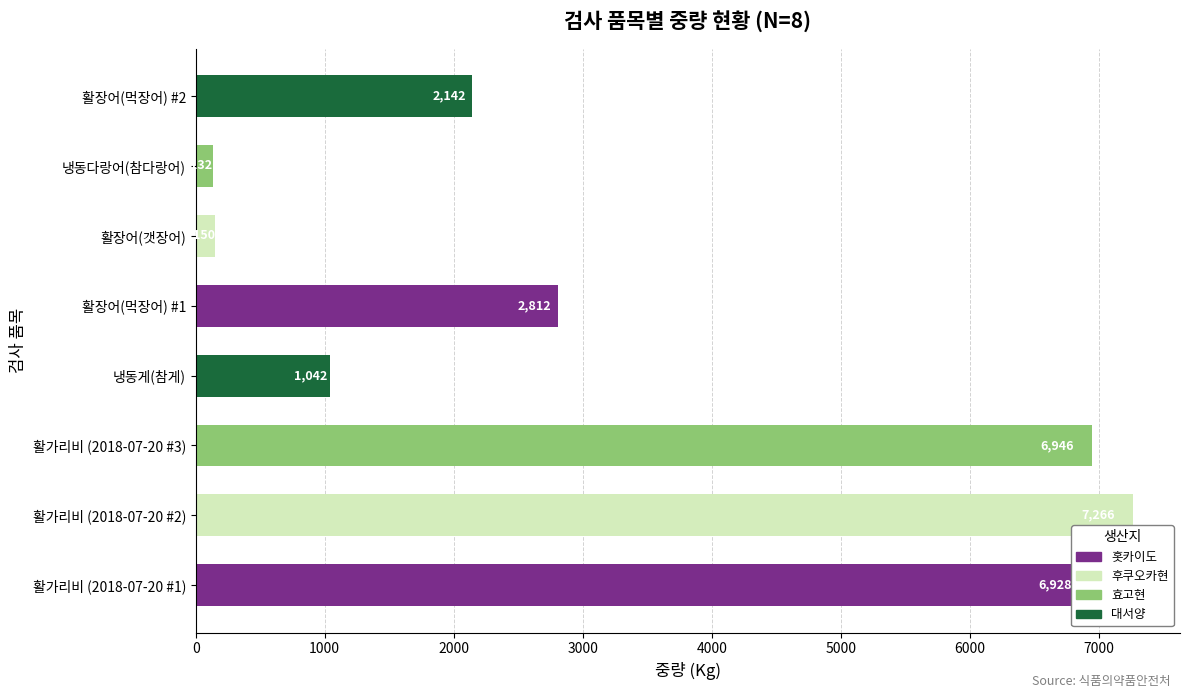

Rank the categories by value from highest to lowest.

활가리비 (2018-07-20 #2), 활가리비 (2018-07-20 #3), 활가리비 (2018-07-20 #1), 활장어(먹장어) #1, 활장어(먹장어) #2, 냉동게(참게), 활장어(갯장어), 냉동다랑어(참다랑어)